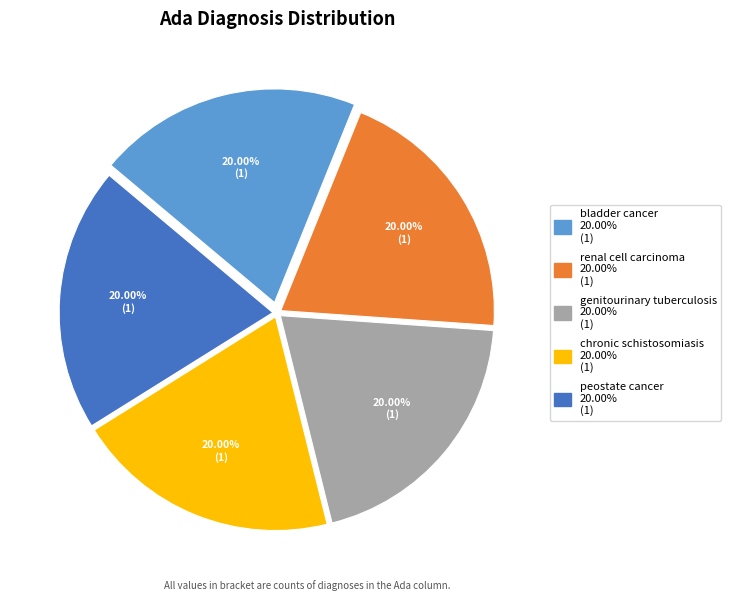

True or false: renal cell carcinoma accounts for 27% of the total.

False